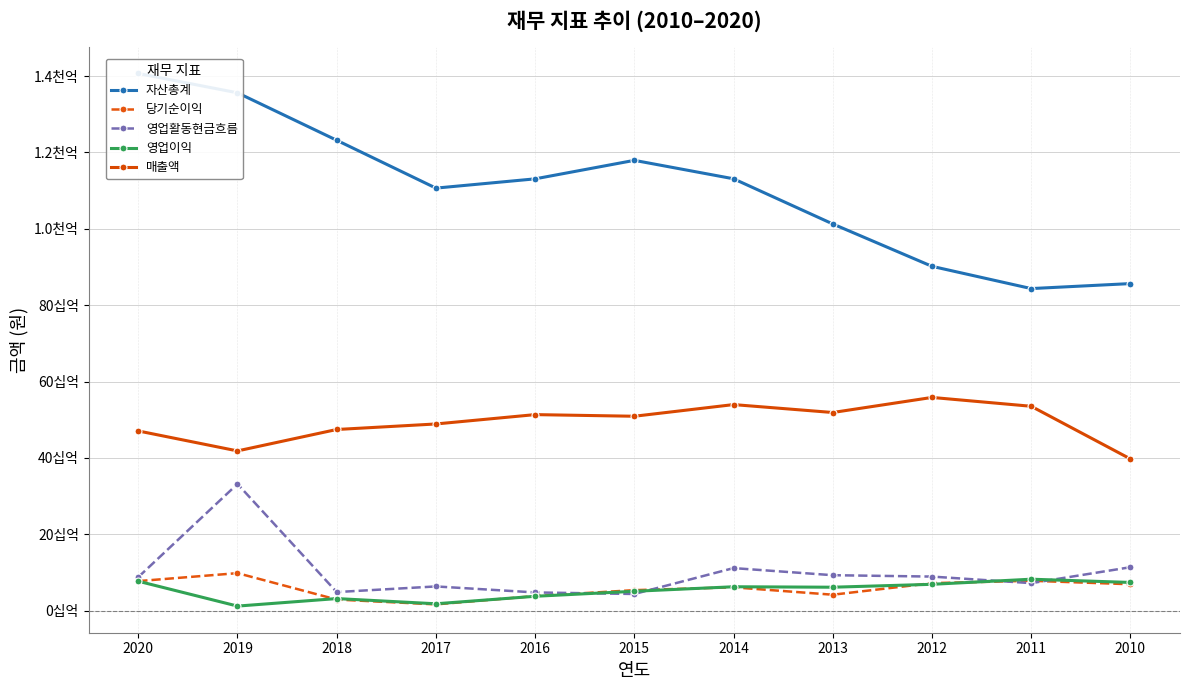

What is the difference between the maximum and minimum values in the 영업활동현금흐름 series?

28815532349